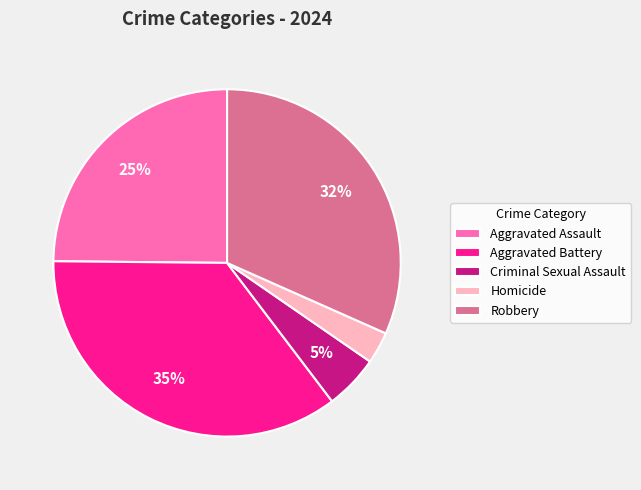

Which has a higher value, Robbery or Homicide?

Robbery